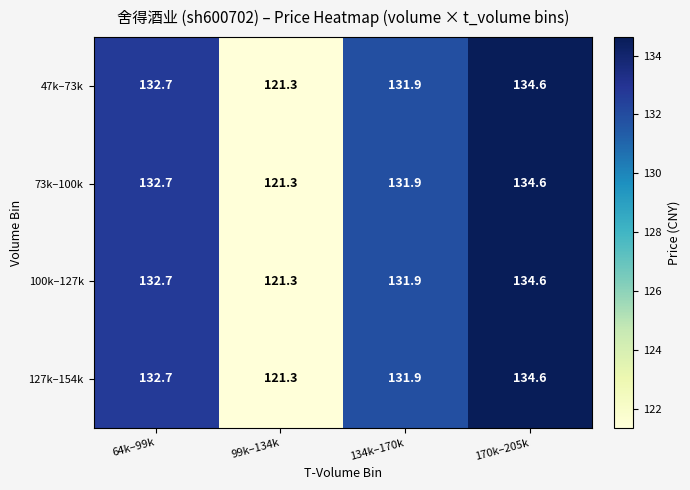

What is the difference between the second highest and second lowest values in the 127k–154k series?

0.8